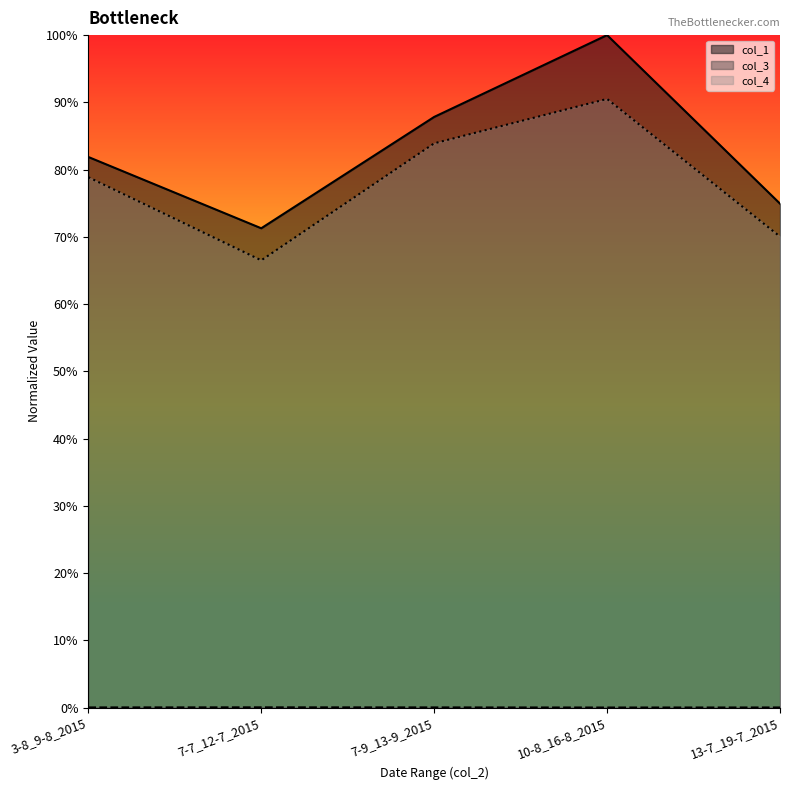

Which series has the largest range (max minus min)?

col_1